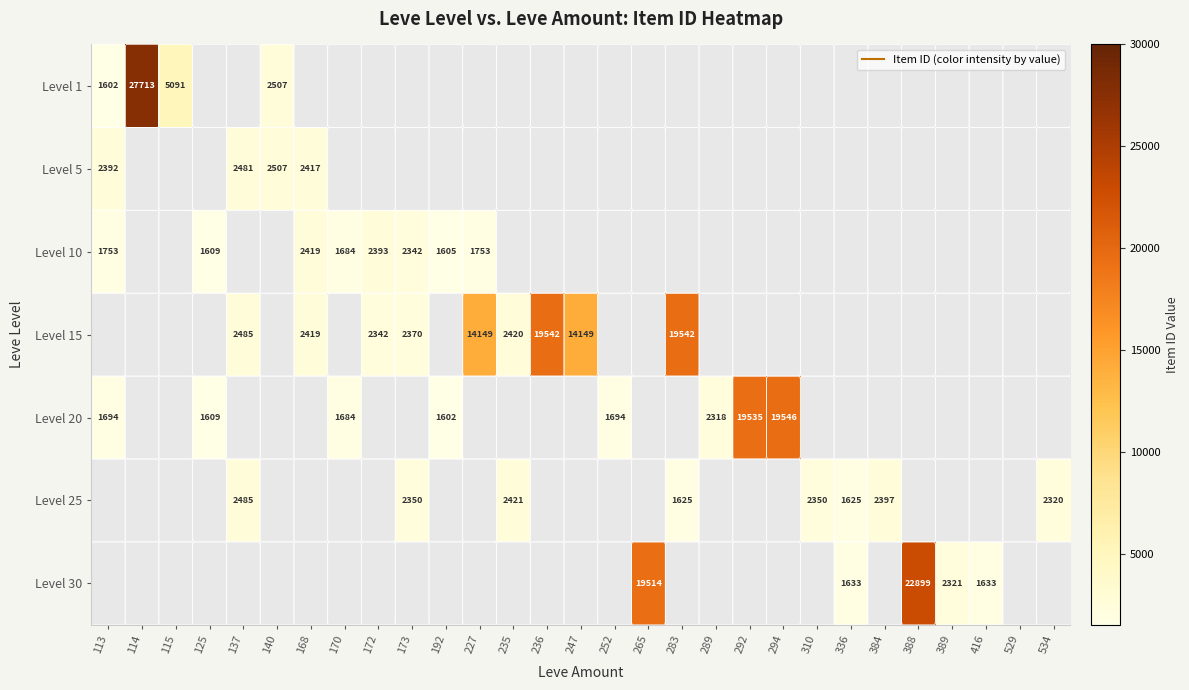

At how many categories does at least one series exceed 14227?

7